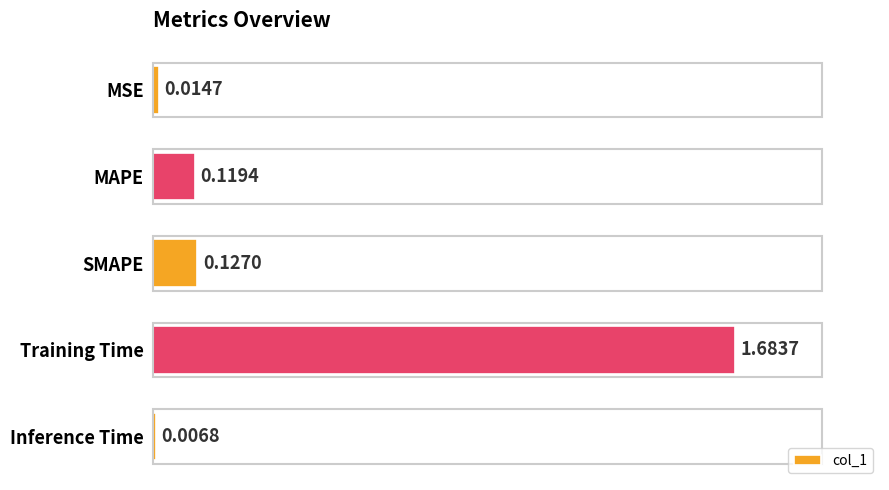

Which category has the highest value across all series?

Training Time